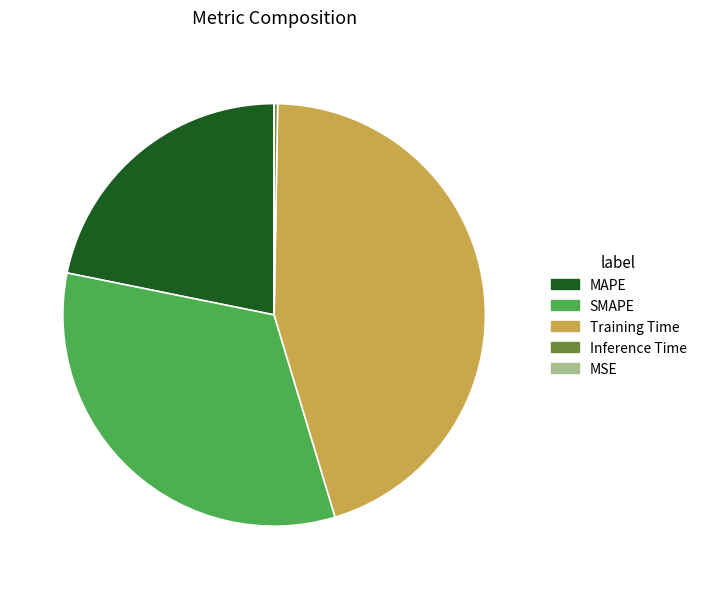

What is the ratio of the value at SMAPE to the value at Training Time?

0.7